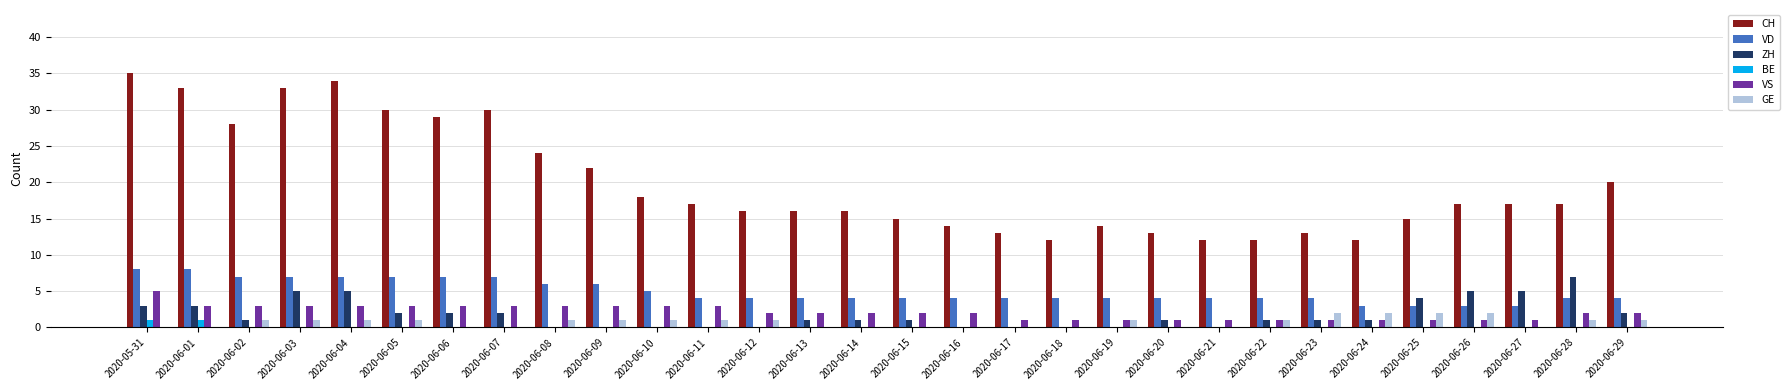

Reading left to right, transcribe all the data shown in this chart.

CH: 35	33	28	33	34	30	29	30	24	22	18	17	16	16	16	15	14	13	12	14	13	12	12	13	12	15	17	17	17	20
VD: 8	8	7	7	7	7	7	7	6	6	5	4	4	4	4	4	4	4	4	4	4	4	4	4	3	3	3	3	4	4
ZH: 3	3	1	5	5	2	2	2	0	0	0	0	0	1	1	1	0	0	0	0	1	0	1	1	1	4	5	5	7	2
BE: 1	1	0	0	0	0	0	0	0	0	0	0	0	0	0	0	0	0	0	0	0	0	0	0	0	0	0	0	0	0
VS: 5	3	3	3	3	3	3	3	3	3	3	3	2	2	2	2	2	1	1	1	1	1	1	1	1	1	1	1	2	2
GE: 0	0	1	1	1	1	0	0	1	1	1	1	1	0	0	0	0	0	0	1	0	0	1	2	2	2	2	0	1	1